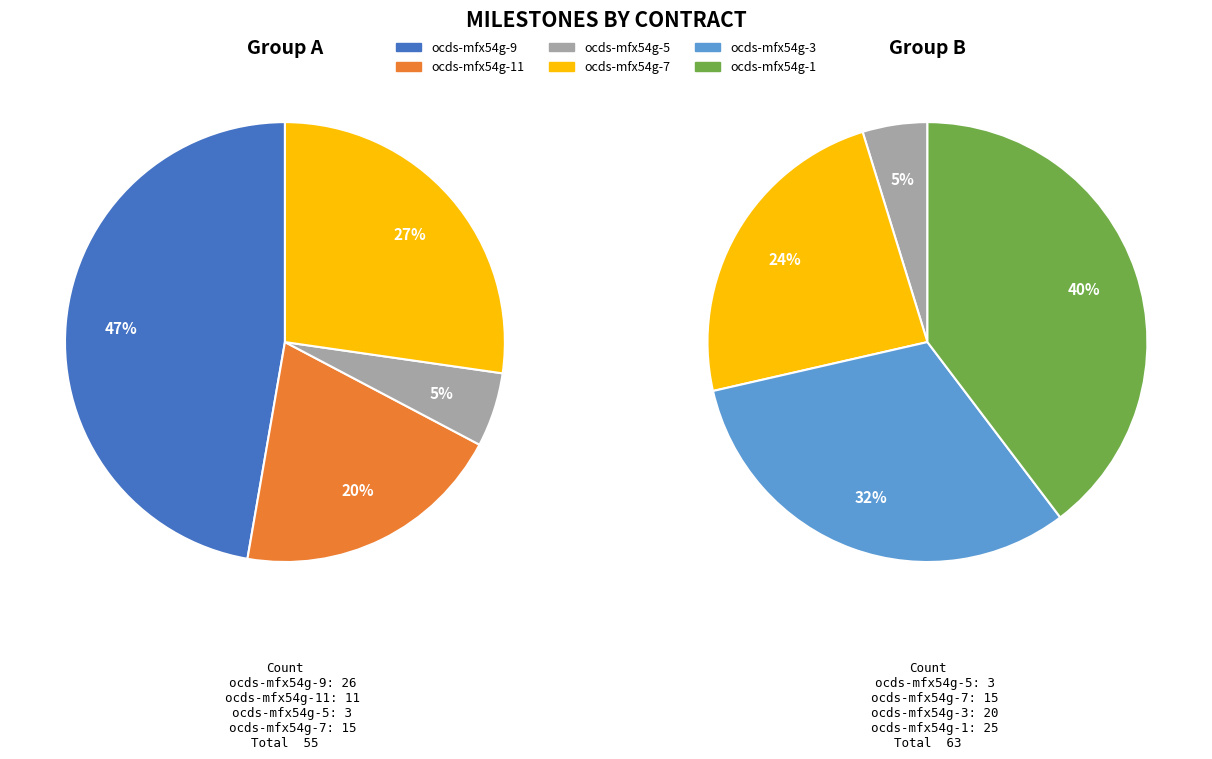

Is there any slice that represents more than half of the pie?

No